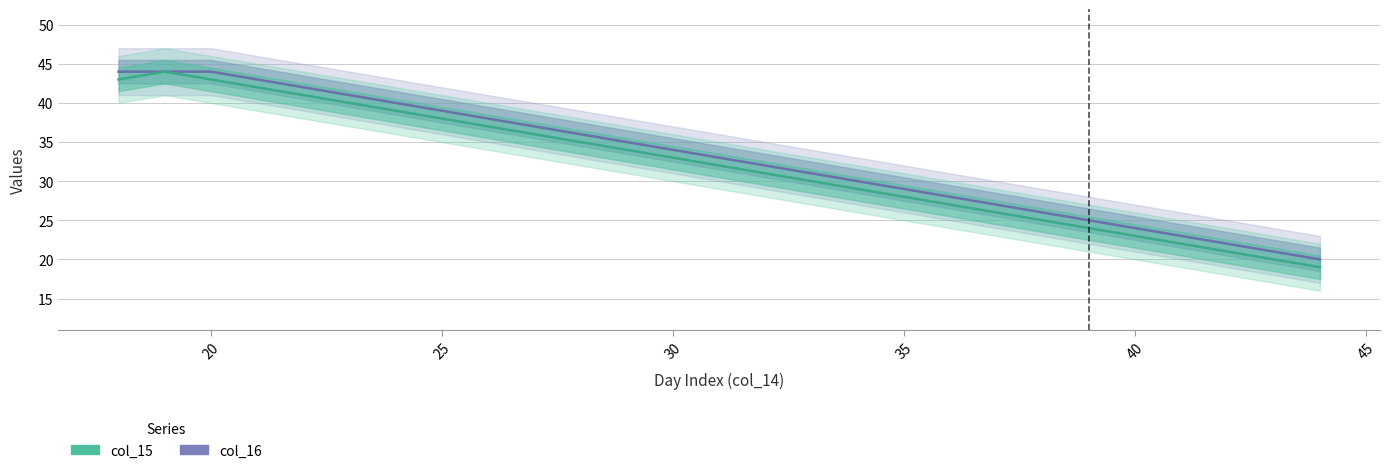

Which series has the largest total across all categories?

col_16